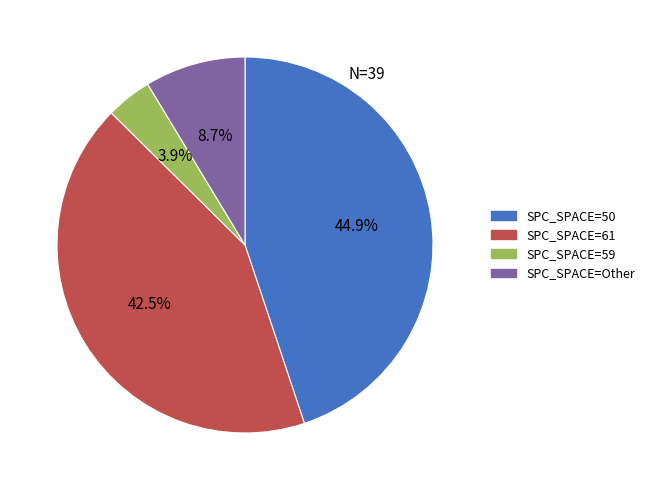

Does any single category account for the majority?

No